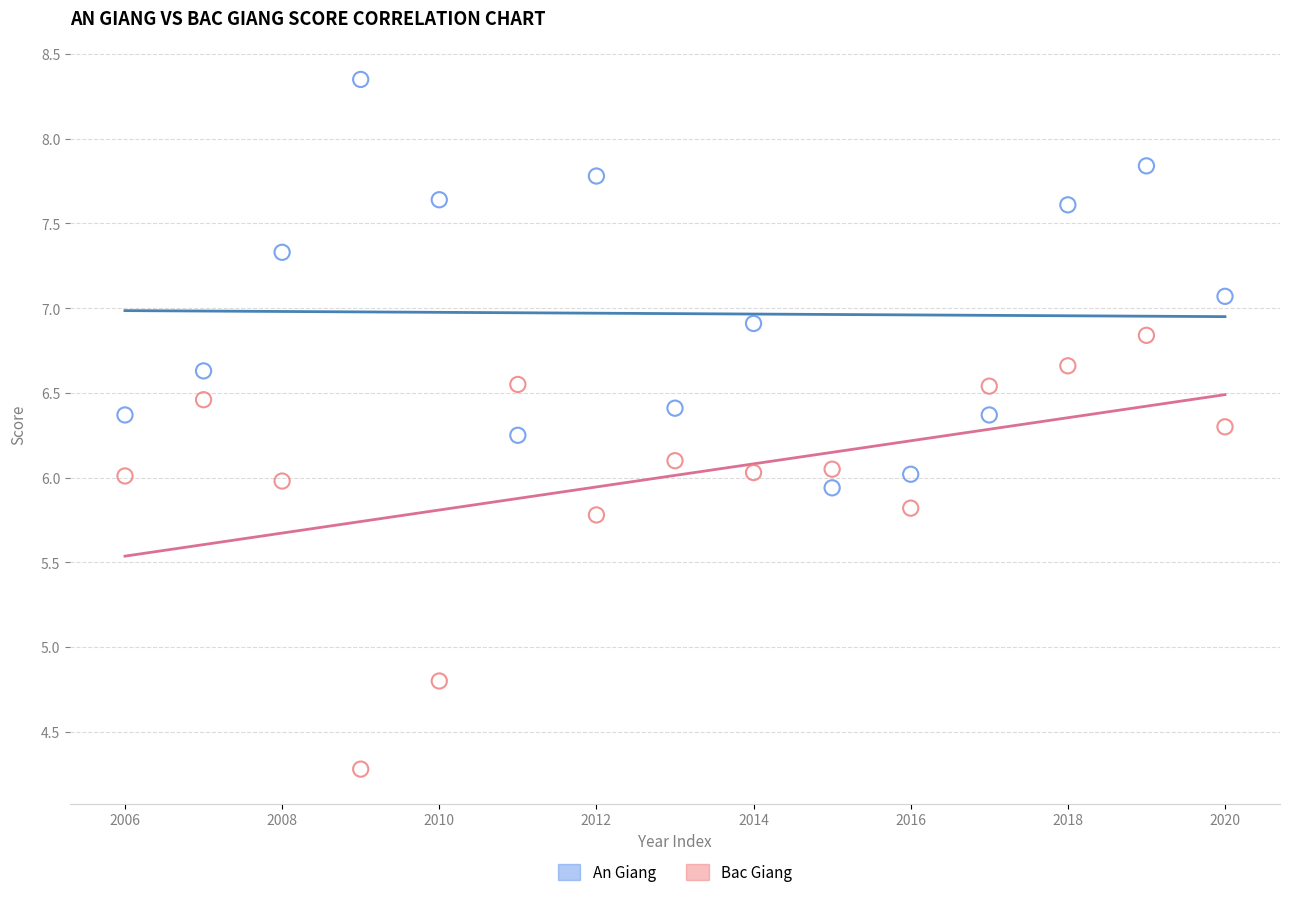

Which series reaches the maximum Y coordinate?

An Giang